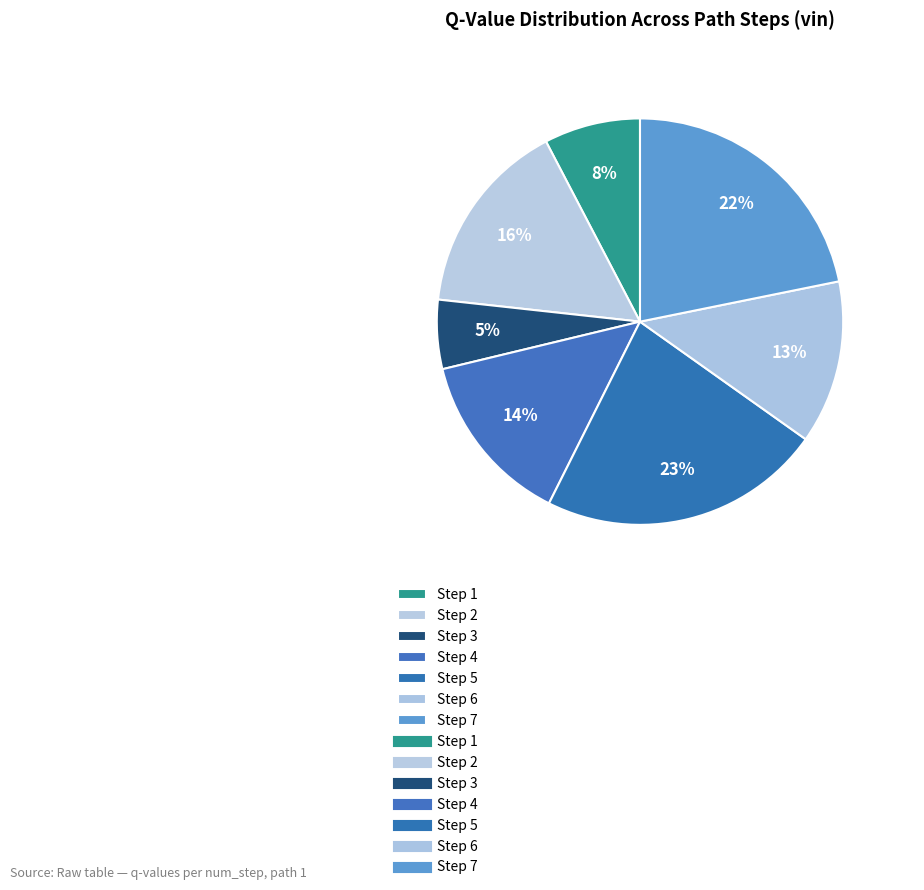

Is there any slice that represents more than half of the pie?

No